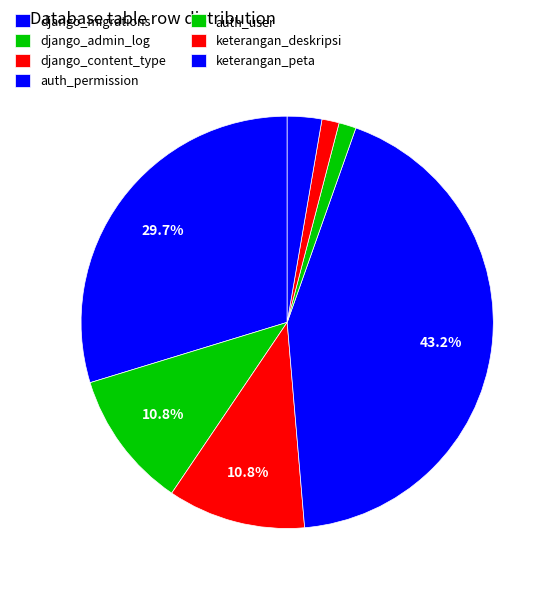

Rank the categories by value from highest to lowest.

auth_permission, django_migrations, django_admin_log, django_content_type, keterangan_peta, auth_user, keterangan_deskripsi